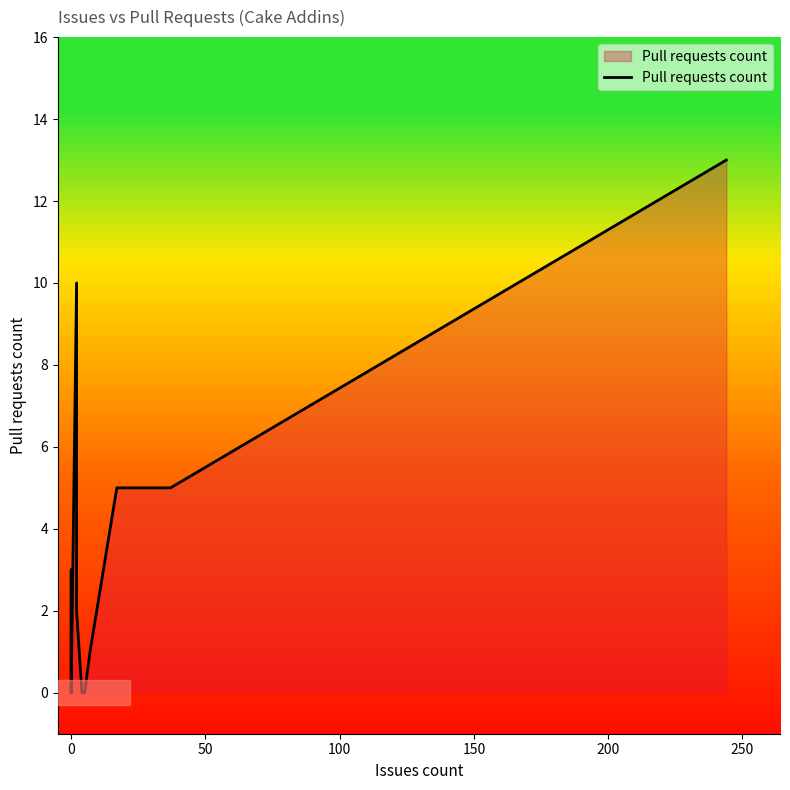

Reading left to right, list all the values displayed in this chart.

0	3	0	0	0	0	0	0	0	0	10	2	0	0	1	5	5	13